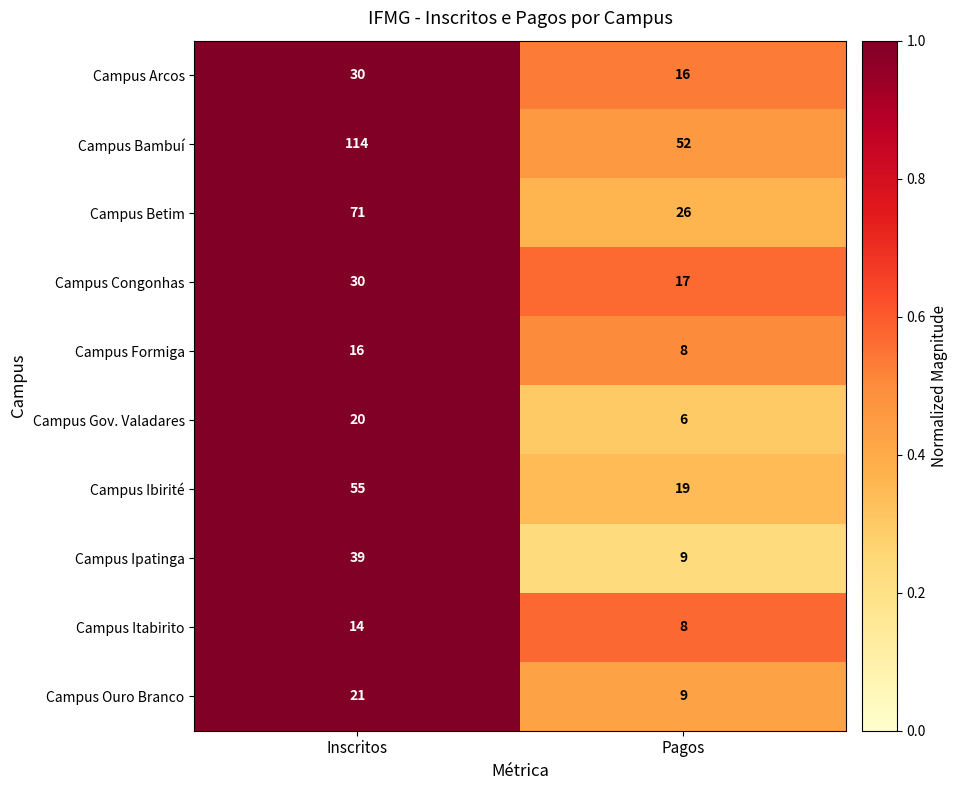

Reading left to right, transcribe all the data shown in this chart.

Campus Arcos: 30	16
Campus Bambuí: 114	52
Campus Betim: 71	26
Campus Congonhas: 30	17
Campus Formiga: 16	8
Campus Gov. Valadares: 20	6
Campus Ibirité: 55	19
Campus Ipatinga: 39	9
Campus Itabirito: 14	8
Campus Ouro Branco: 21	9